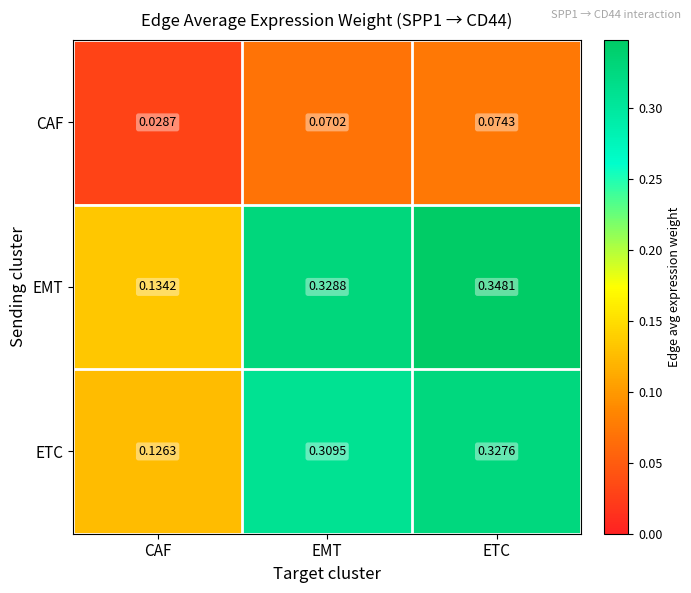

At which label is CAF closest to 0?

CAF